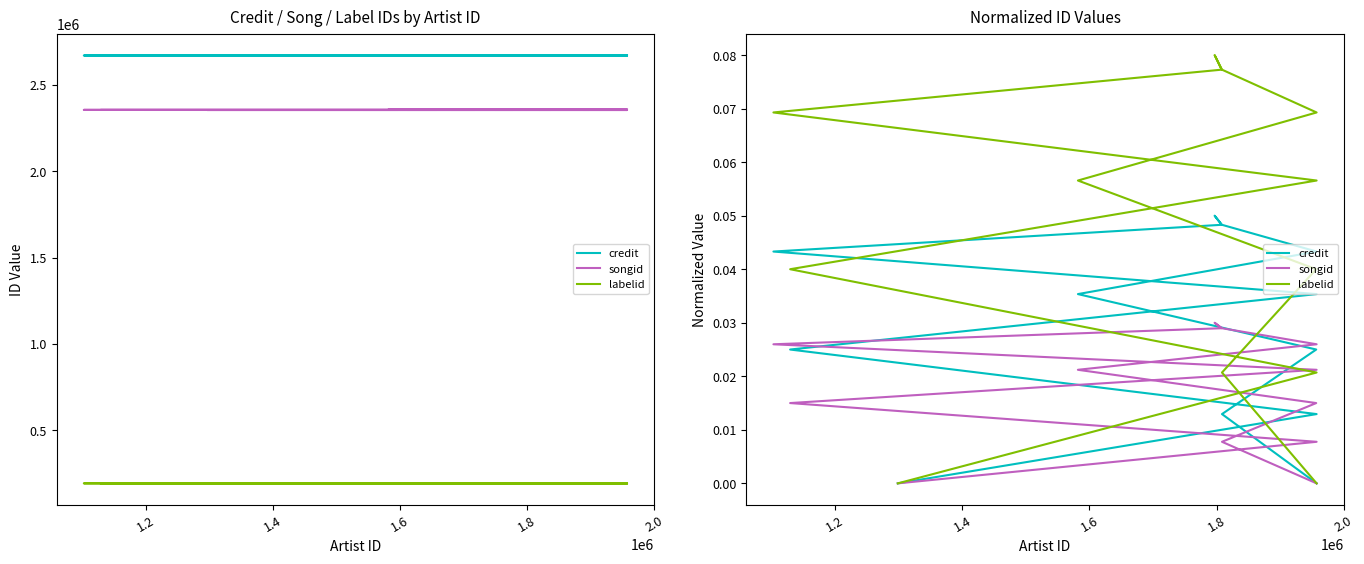

What is the value of the labelid point at the 9th from the left?

0.1